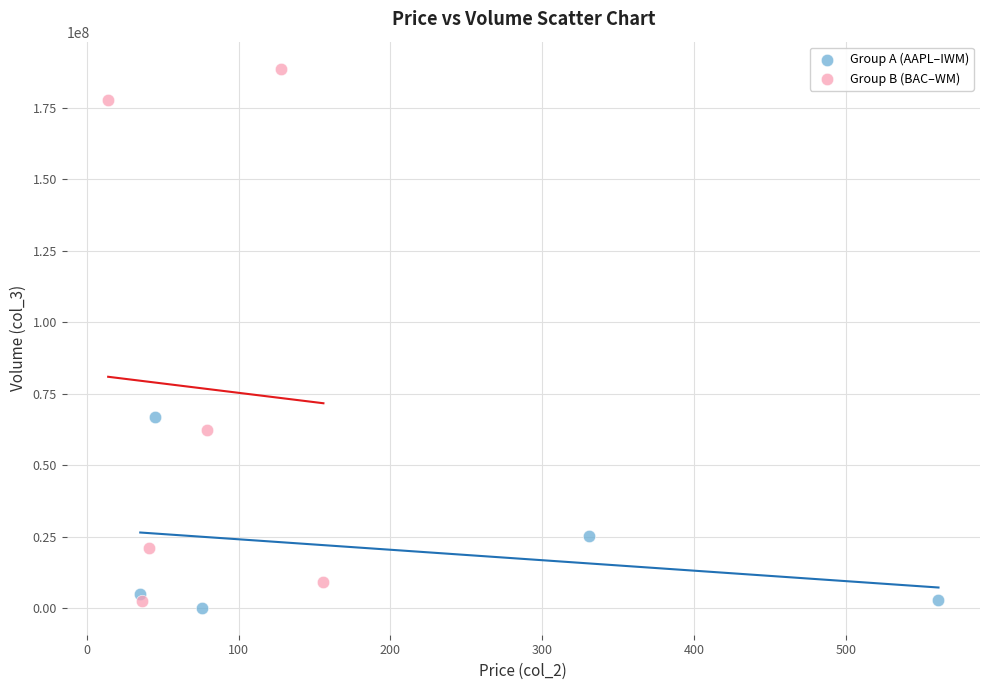

Which series has the widest spread of Y values?

Group B (BAC–WM)